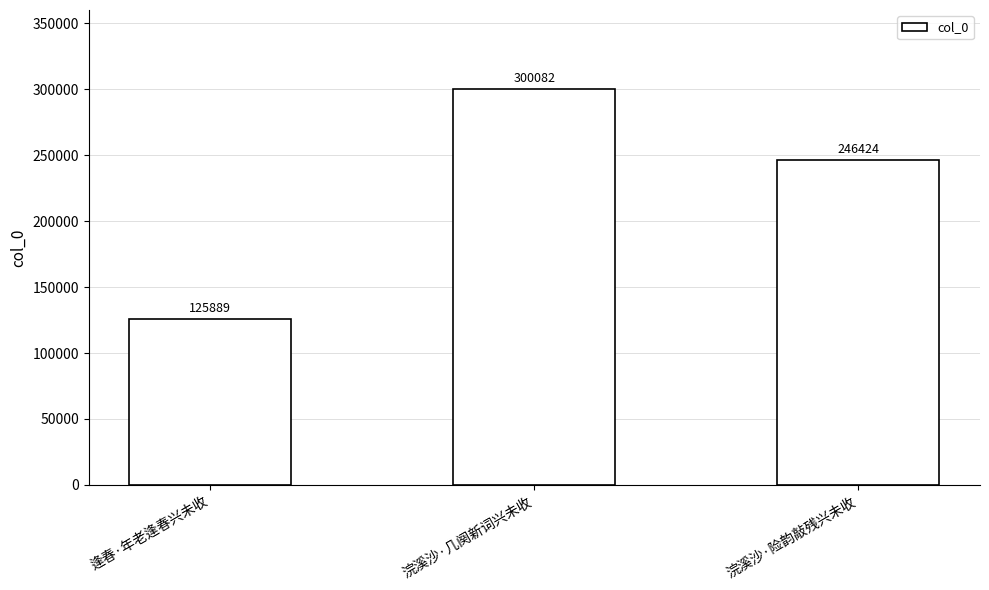

What is the label of the 3rd bar from the left?

浣溪沙·险韵敲残兴未收